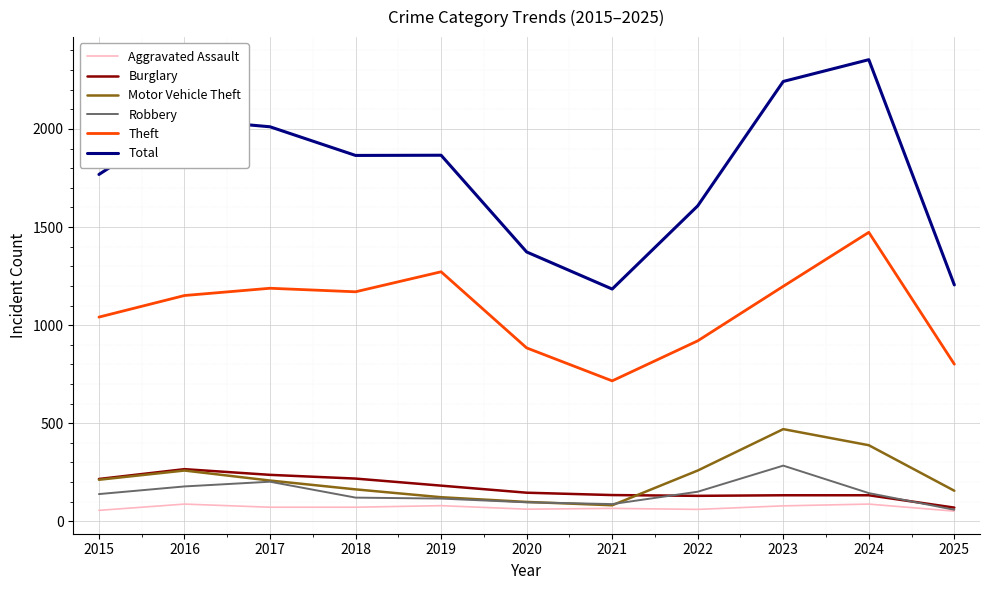

True or false: Theft and Motor Vehicle Theft cross at least once.

False